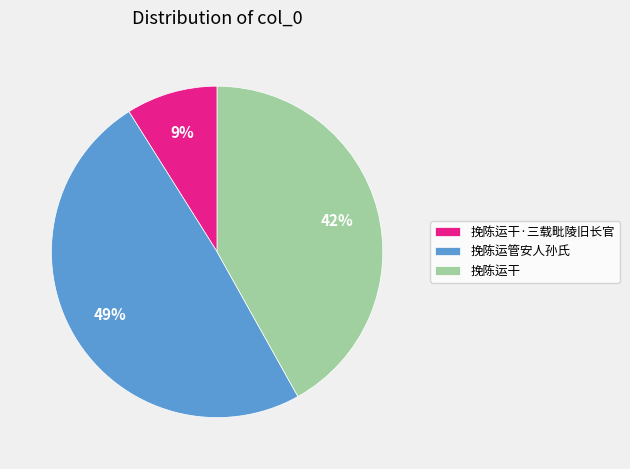

Rank the categories by value from highest to lowest.

挽陈运管安人孙氏, 挽陈运干, 挽陈运干·三载毗陵旧长官